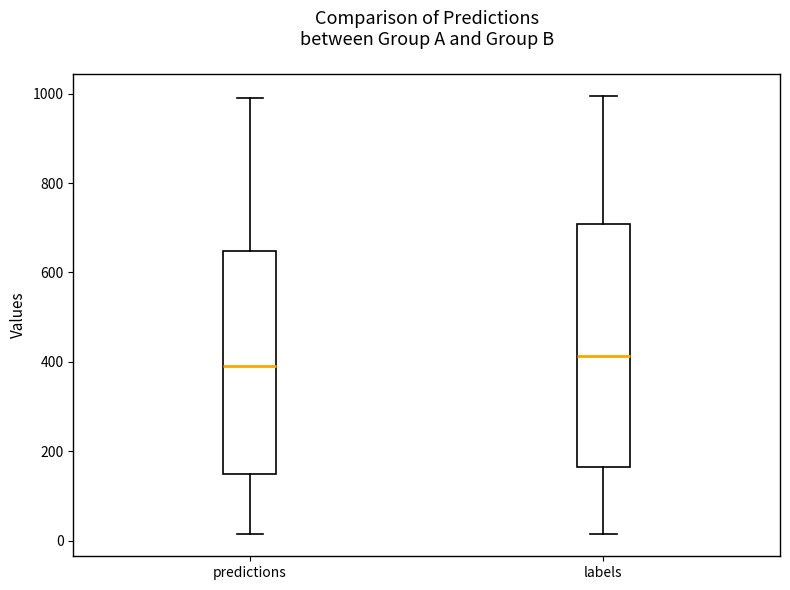

Which box's median line is the lowest?

predictions